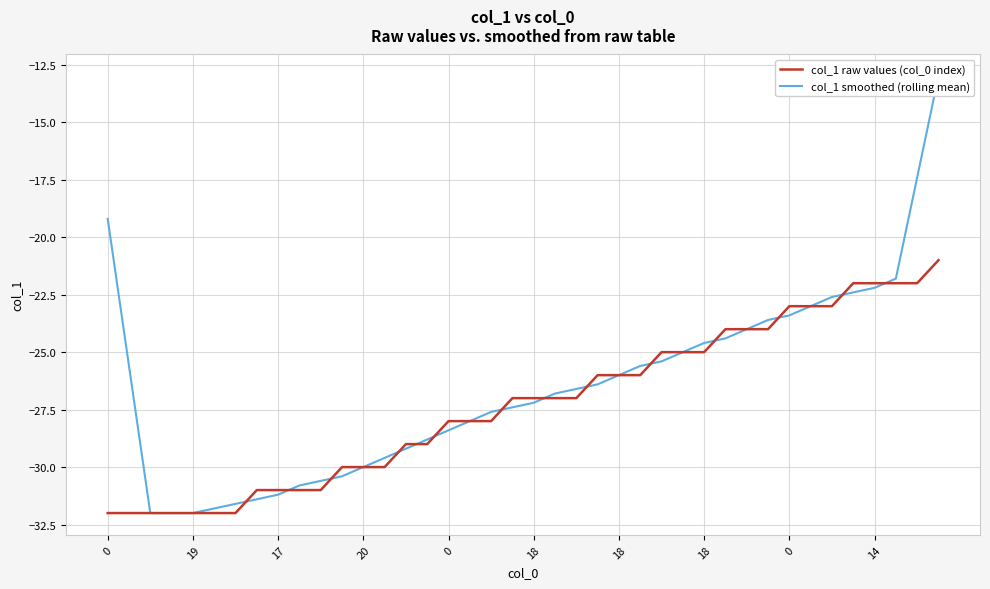

Reading left to right, extract all data points from this chart.

col_1 raw values (col_0 index): -32.0	-32.0	-32.0	-32.0	-32.0	-32.0	-32.0	-31.0	-31.0	-31.0	-31.0	-30.0	-30.0	-30.0	-29.0	-29.0	-28.0	-28.0	-28.0	-27.0	-27.0	-27.0	-27.0	-26.0	-26.0	-26.0	-25.0	-25.0	-25.0	-24.0	-24.0	-24.0	-23.0	-23.0	-23.0	-22.0	-22.0	-22.0	-22.0	-21.0
col_1 smoothed (rolling mean): -19.2	-25.6	-32.0	-32.0	-32.0	-31.8	-31.6	-31.4	-31.2	-30.8	-30.6	-30.4	-30.0	-29.6	-29.2	-28.8	-28.4	-28.0	-27.6	-27.4	-27.2	-26.8	-26.6	-26.4	-26.0	-25.6	-25.4	-25.0	-24.6	-24.4	-24.0	-23.6	-23.4	-23.0	-22.6	-22.4	-22.2	-21.8	-17.4	-13.0